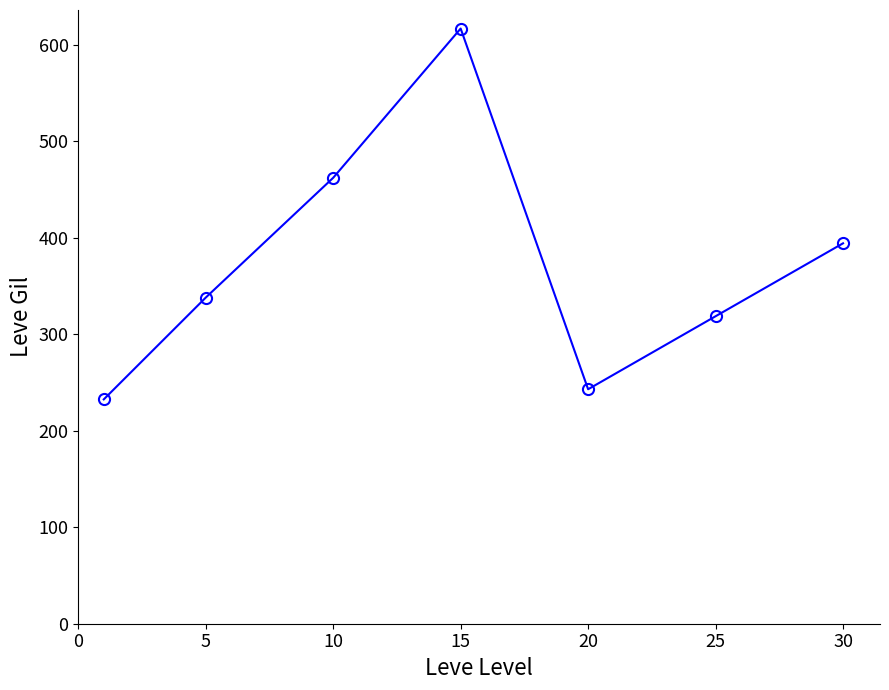

True or false: there are more than 0 points higher than both neighbors.

True